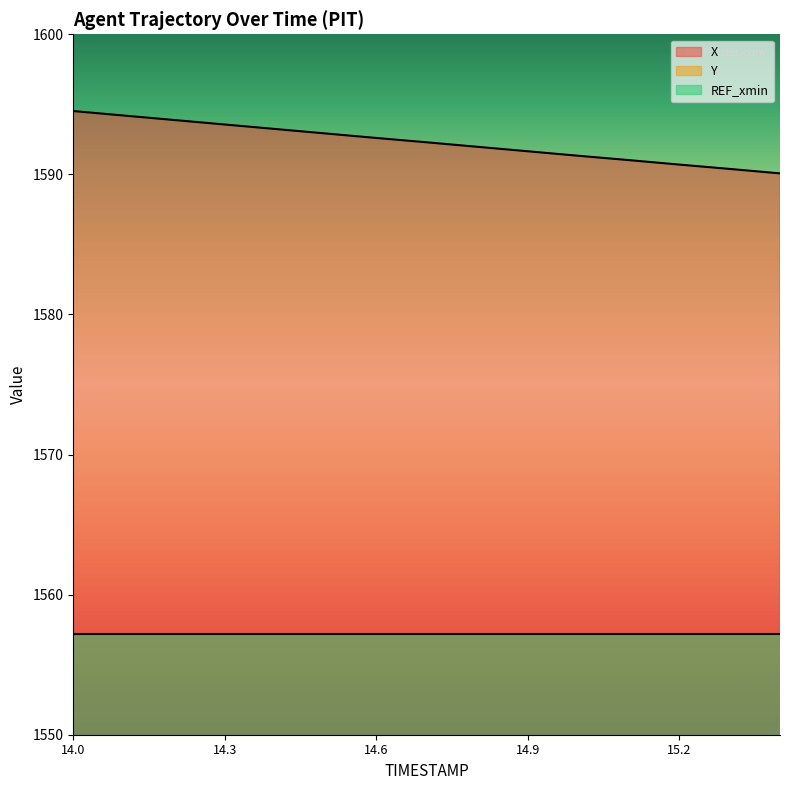

What is the label of the 7th point from the right?

14.8